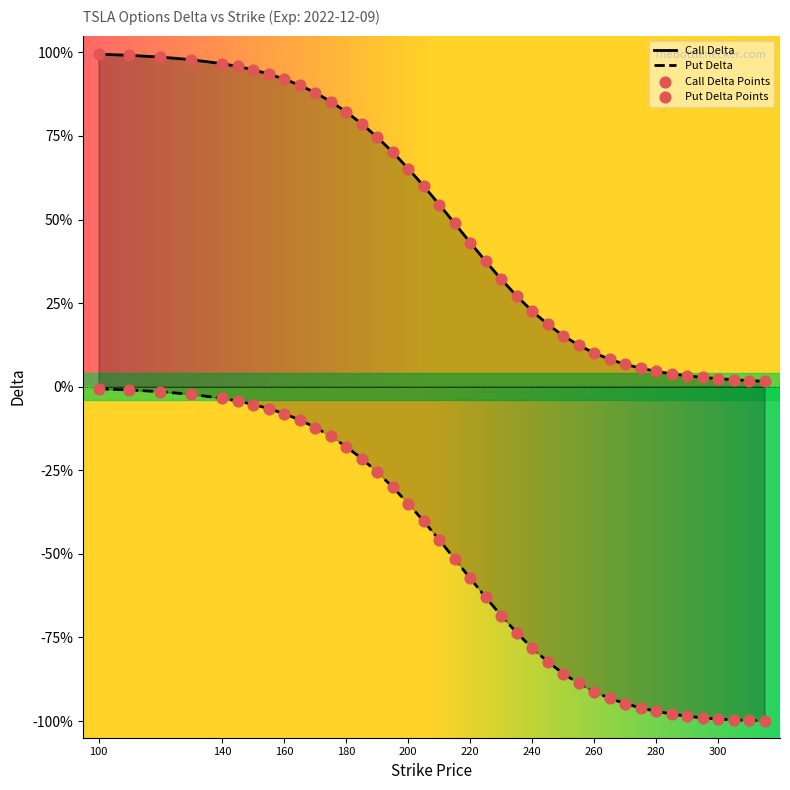

Is the value of Put Delta Points at 200 greater than the value of Call Delta at 13?

No